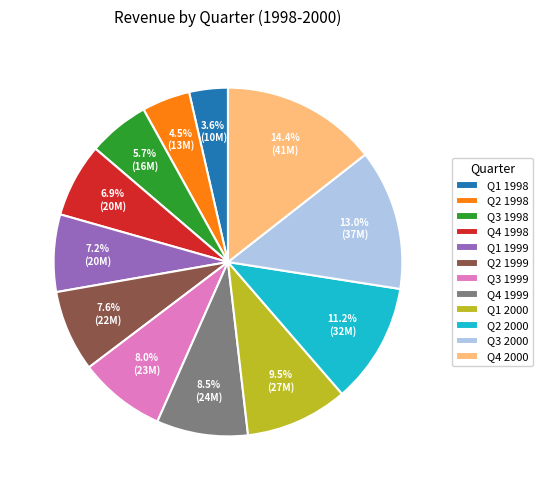

How many slices are in this pie chart?

12